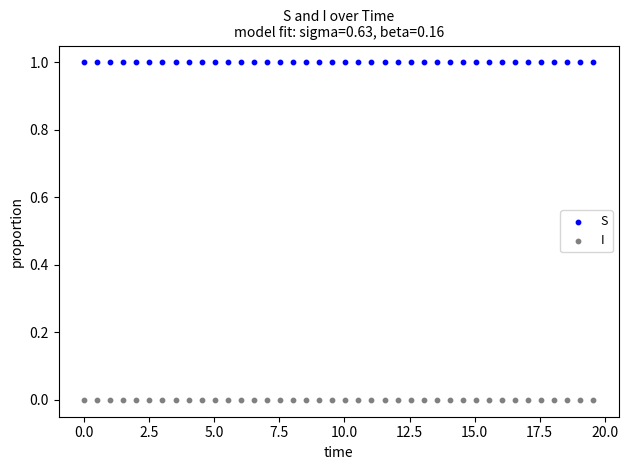

What is the X range (max minus min) for the scatter plot?

19.6